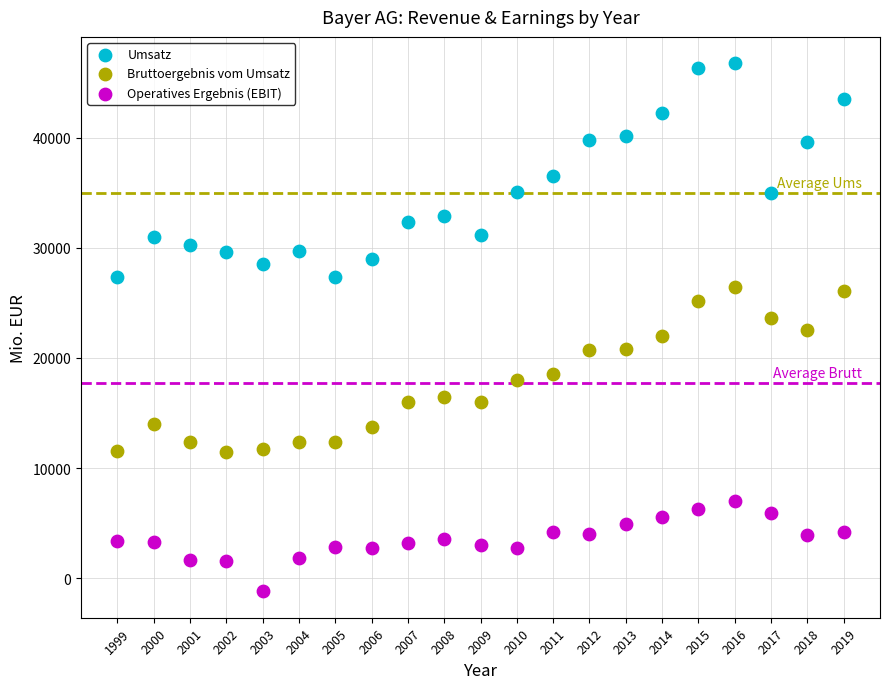

Which series reaches the minimum Y coordinate?

Operatives Ergebnis (EBIT)